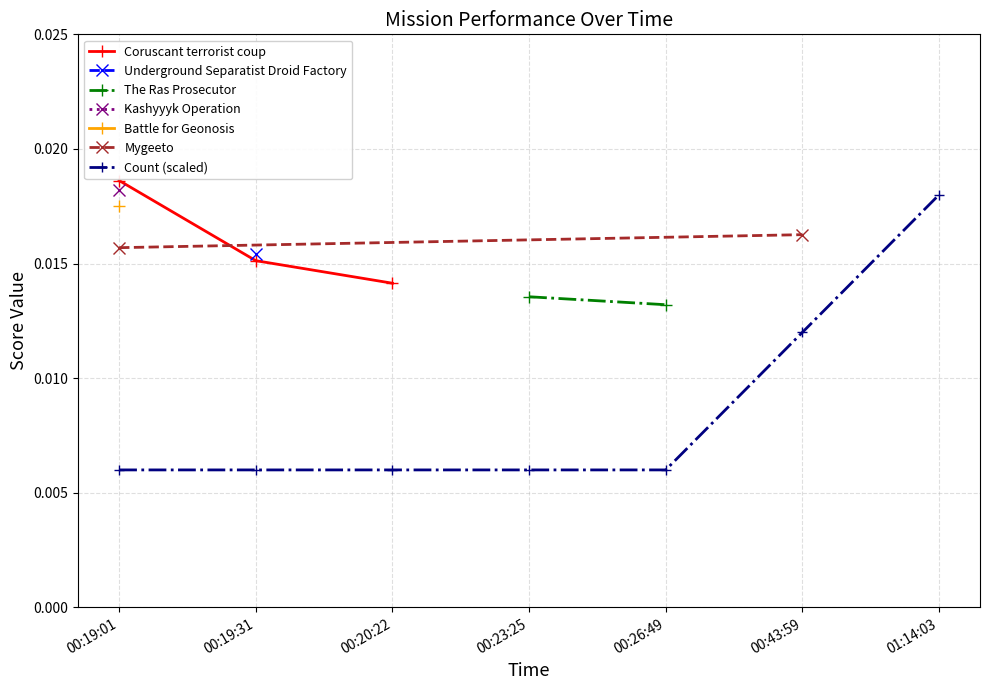

How many Count (scaled) values are between 0 and 1?

7